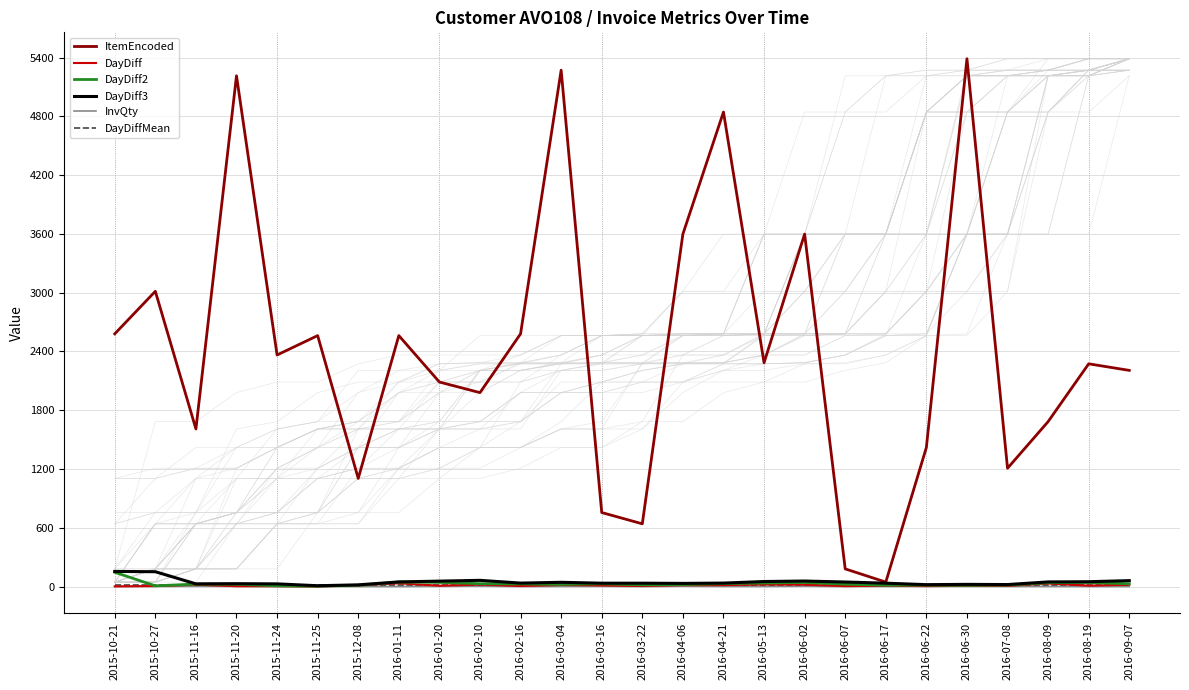

True or false: DayDiff2 and DayDiff cross at least once.

False